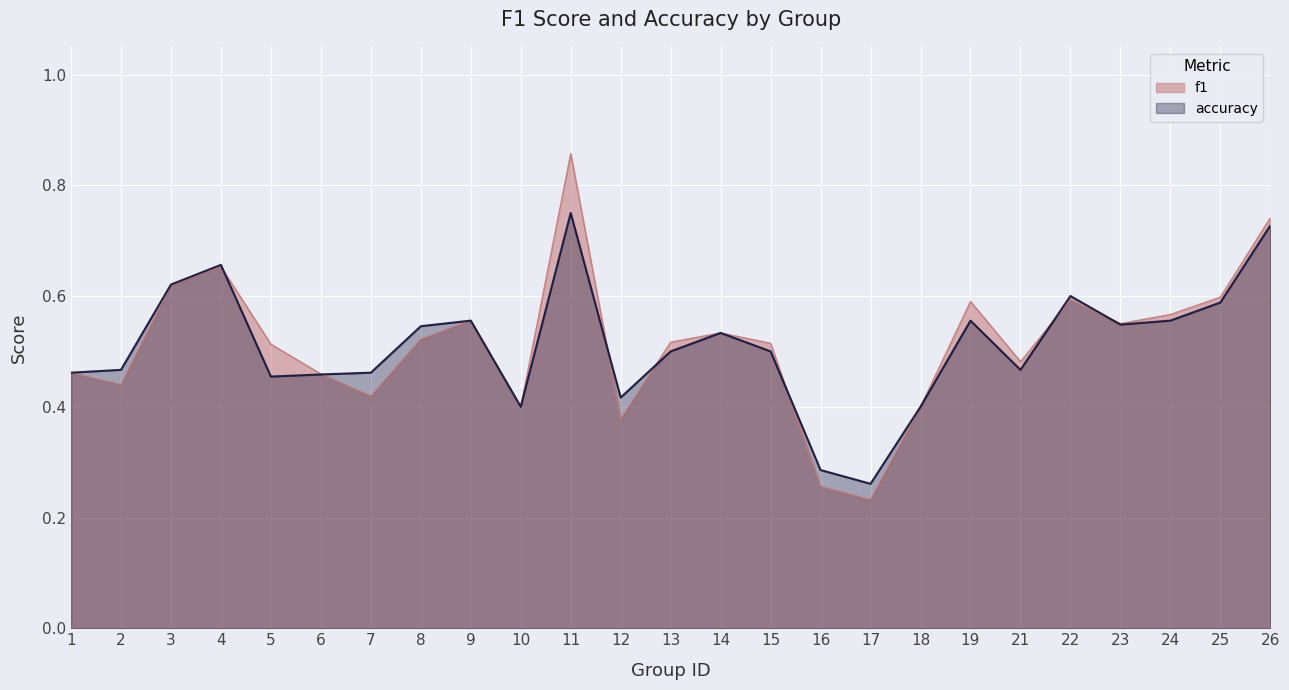

Which series changed the most between 13 and 14?

accuracy